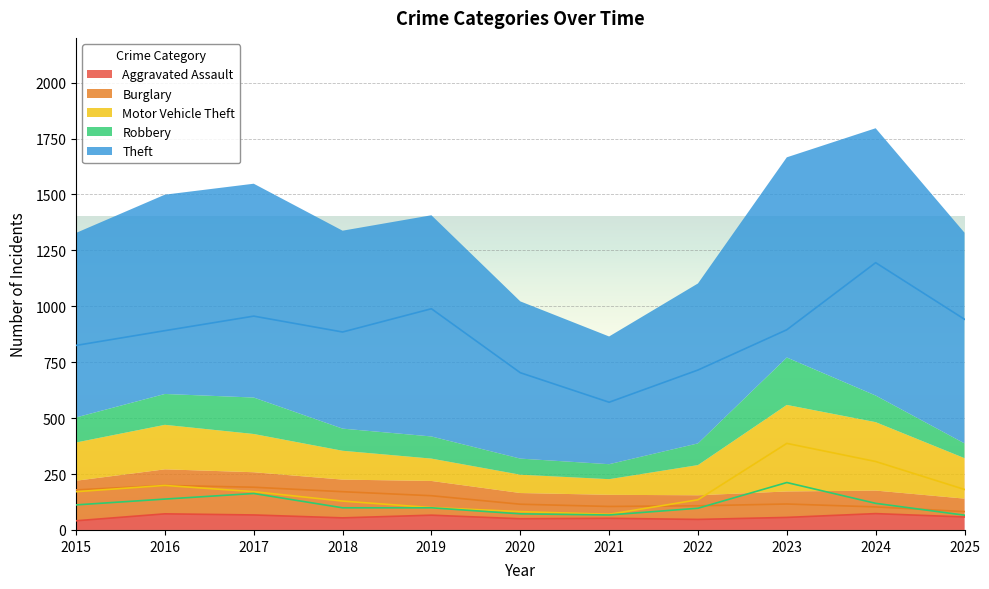

Reading left to right, what are all the values shown in this chart?

Aggravated Assault: 41	72	67	54	66	50	52	47	56	73	58
Burglary: 179	199	191	171	153	115	105	108	116	103	82
Motor Vehicle Theft: 171	199	171	129	100	82	70	135	387	306	181
Robbery: 112	138	163	99	99	72	67	97	212	119	66
Theft: 825	891	956	885	989	703	571	715	895	1195	942